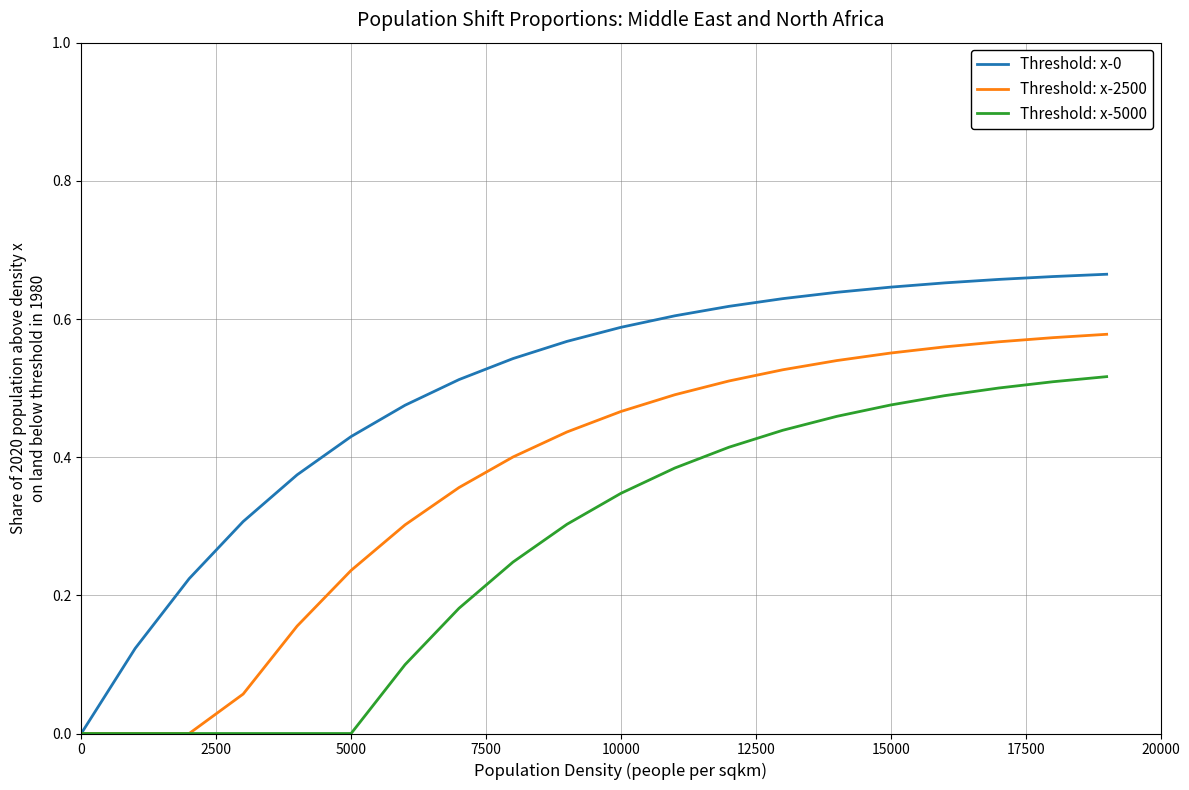

Rank the series by their average value, from lowest to highest.

Threshold: x-5000, Threshold: x-2500, Threshold: x-0